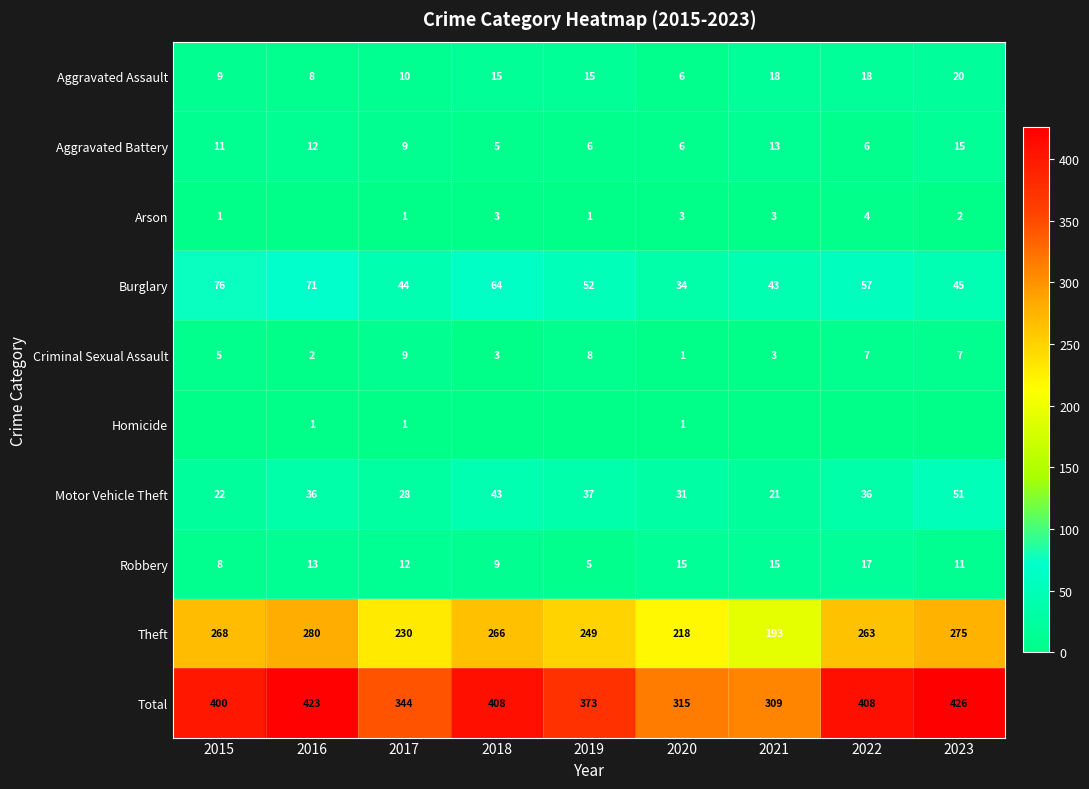

Which label corresponds to the largest value in the chart?

2023